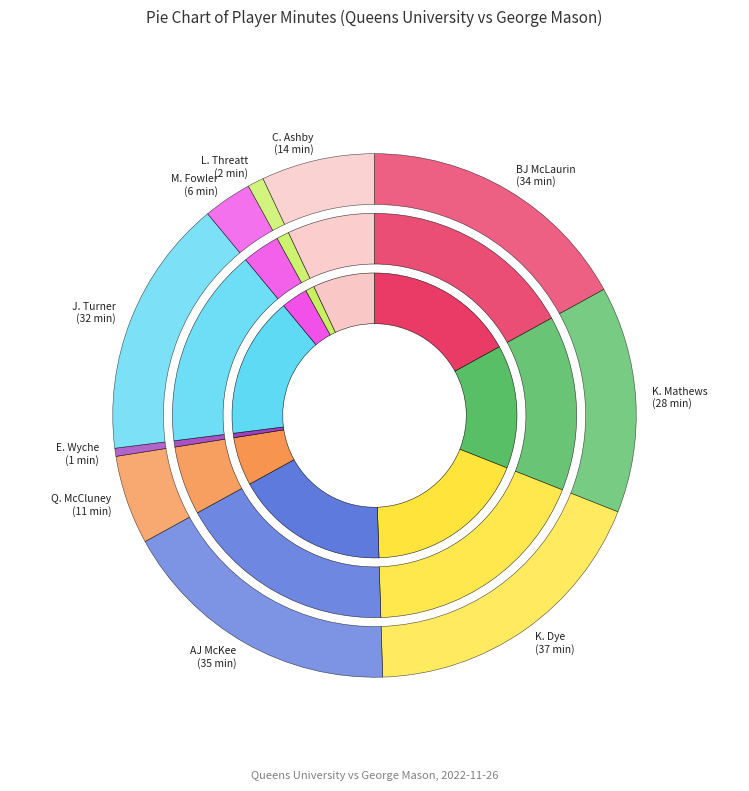

True or false: E. Wyche accounts for 11% of the total.

False